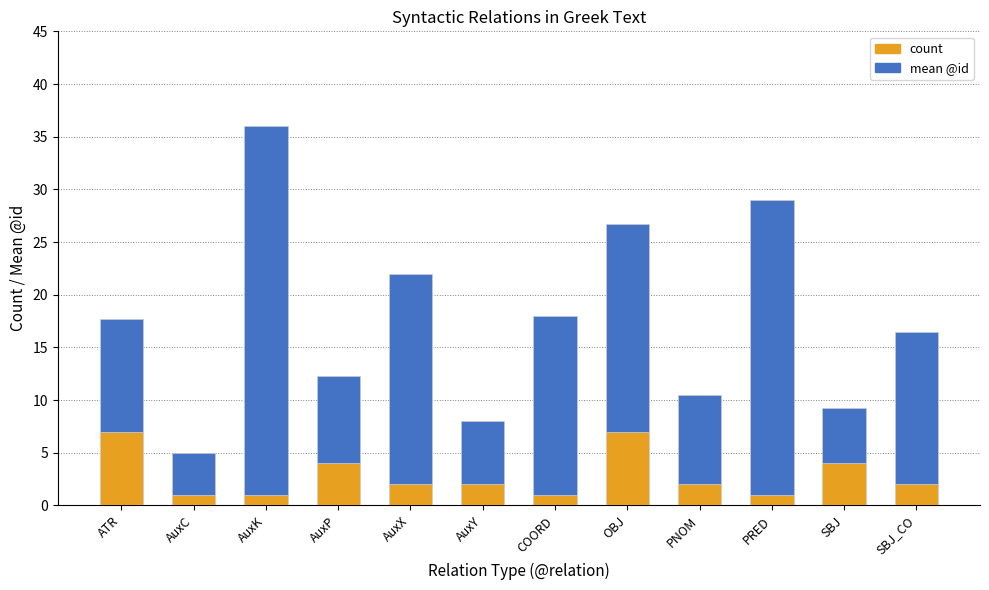

How many count values are between 1 and 4?

10